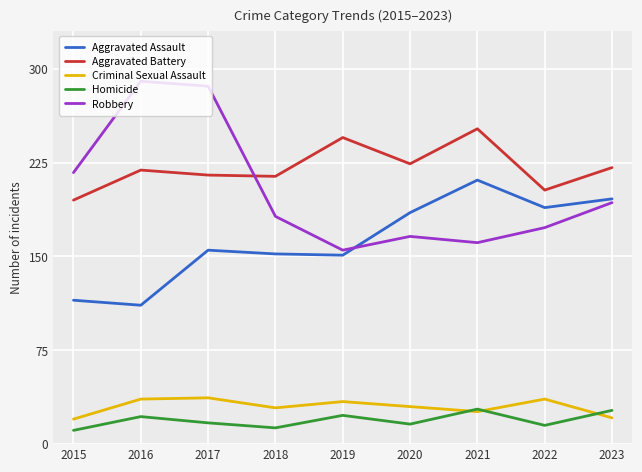

Is it true that Criminal Sexual Assault equals 36 at 2016?

True